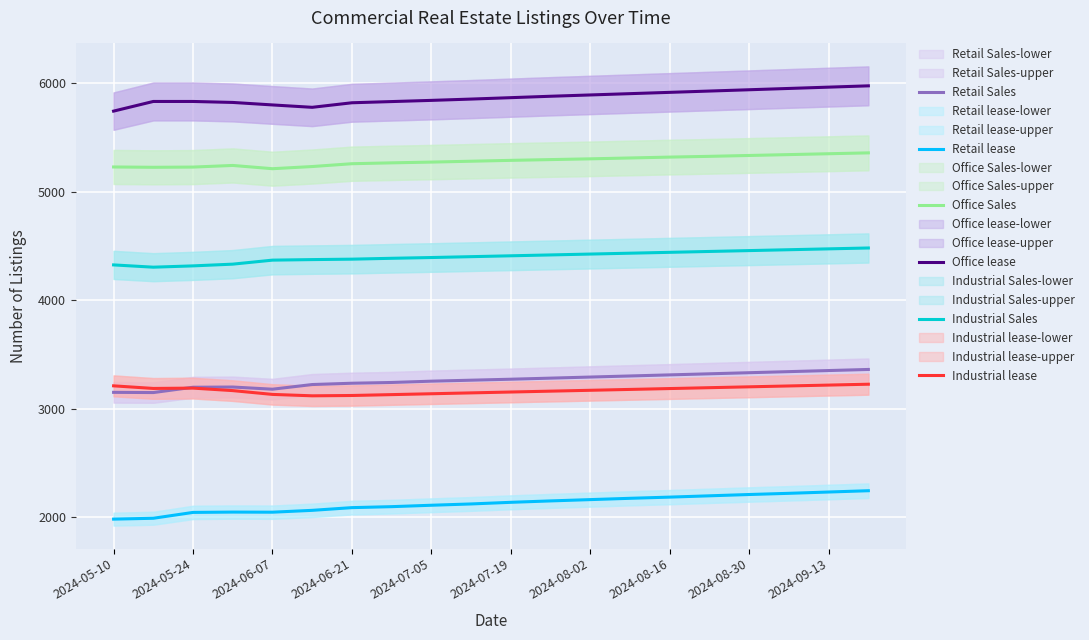

True or false: Retail lease and Industrial Sales intersect in this chart.

False